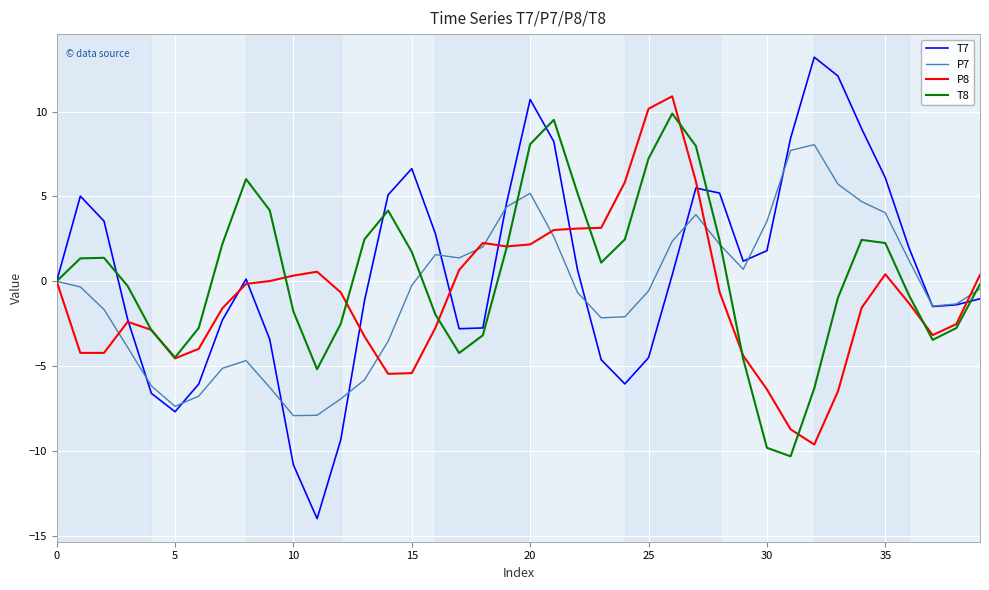

Which series ends up on top after the final intersection of P8 and T8?

P8